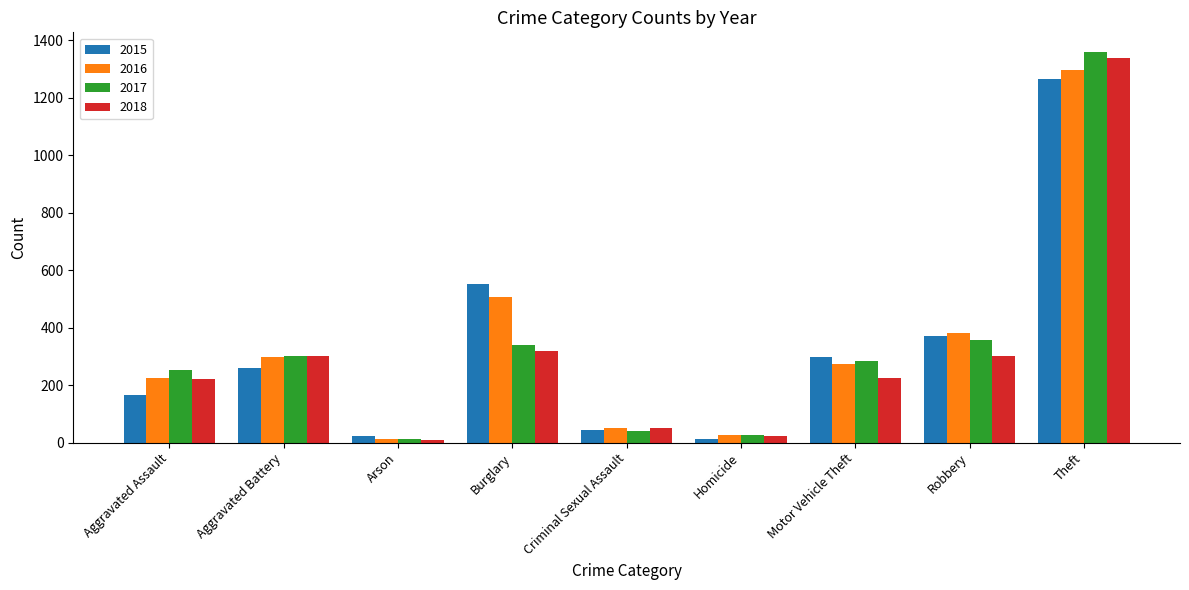

Which series has the widest spread of values?

2017